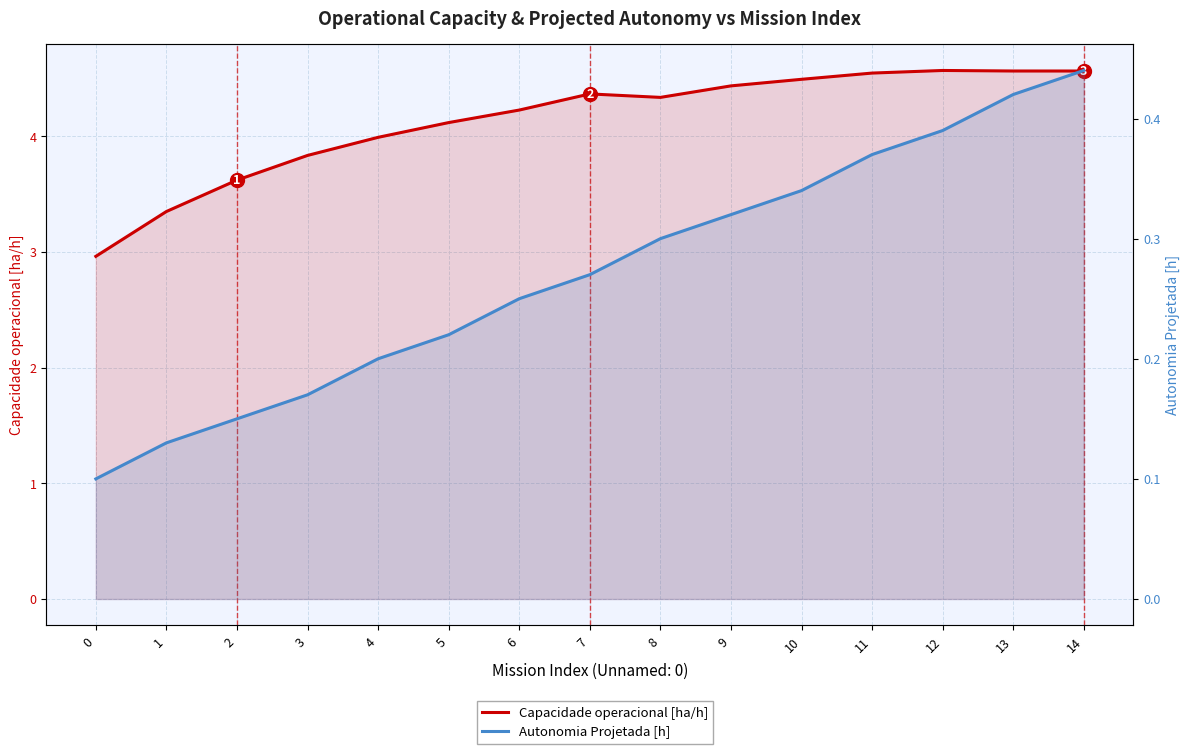

What are all the series names shown in the legend?

Capacidade operacional [ha/h], Autonomia Projetada [h]